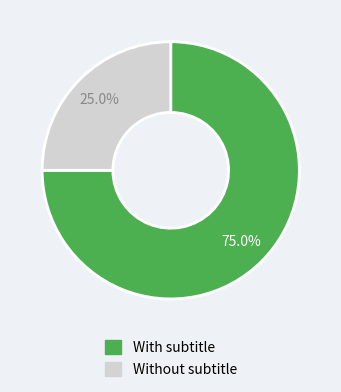

Is there any slice that represents more than half of the pie?

Yes